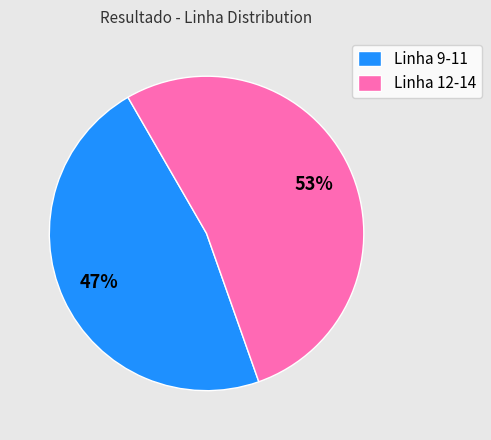

What is the smallest slice in the pie chart?

Linha 9-11